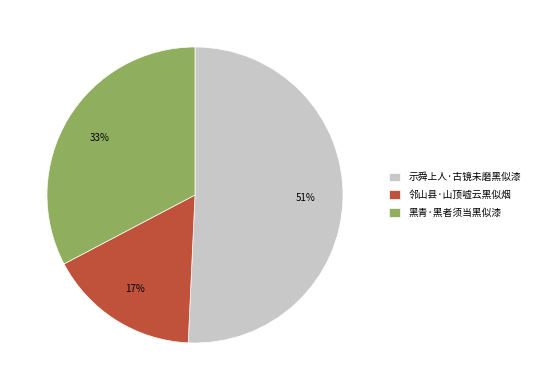

Which has a higher value, 黑青·黑者须当黑似漆 or 示舜上人·古镜未磨黑似漆?

示舜上人·古镜未磨黑似漆